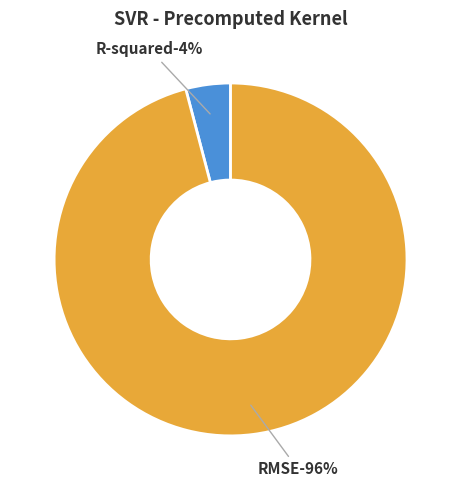

What is the majority slice?

RMSE